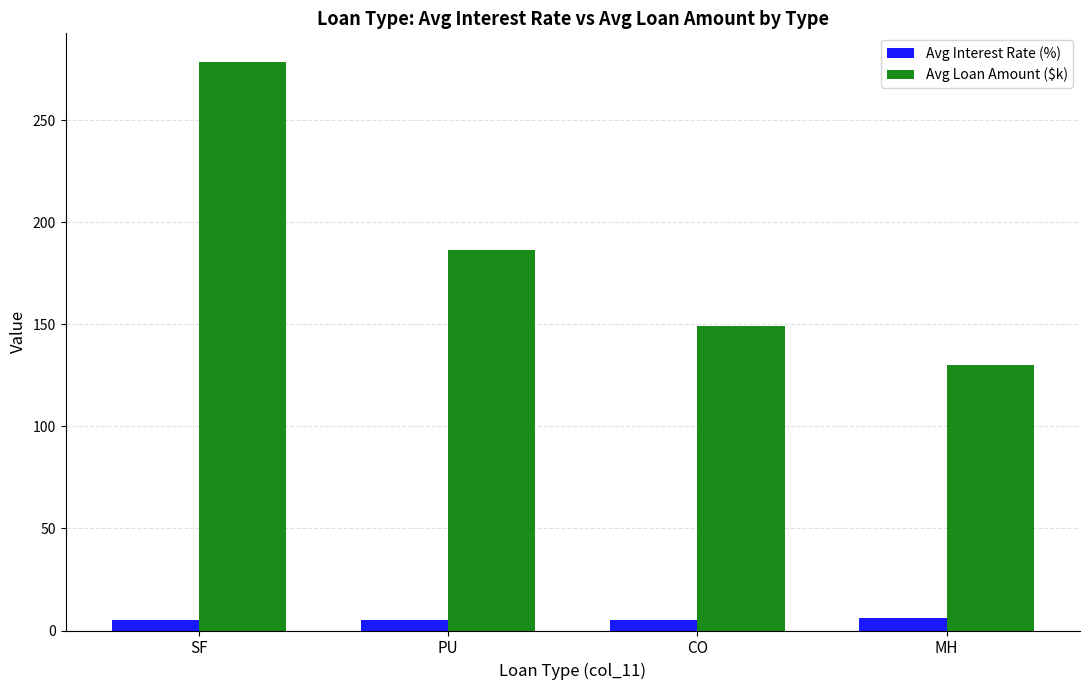

What is the label of the 4th bar from the right?

SF